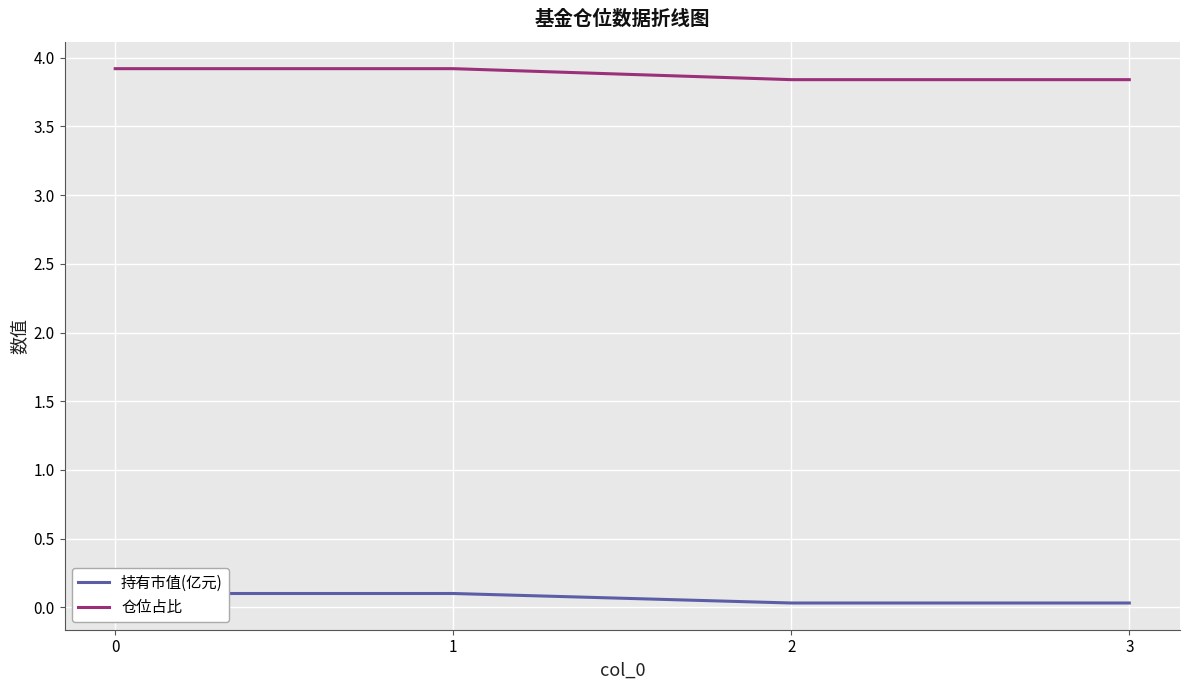

How many categories are shown in the chart?

4